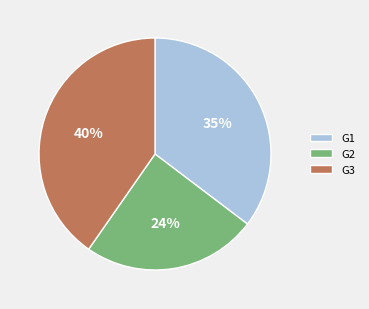

Which has a higher value, G1 or G3?

G3